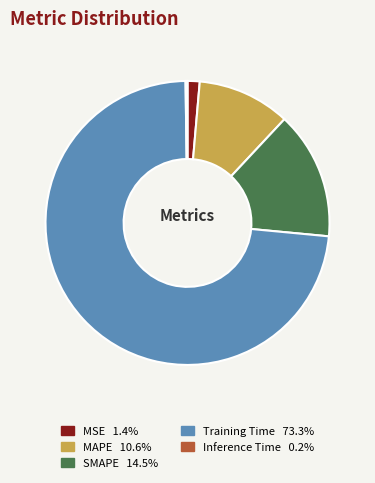

Which slice is the largest?

Training Time